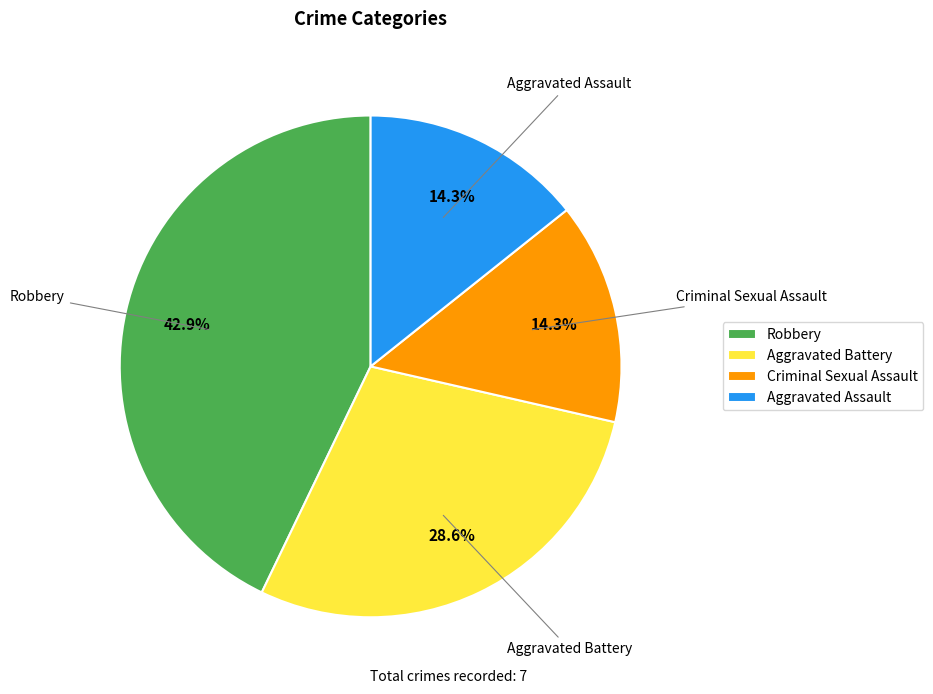

What portion of the pie excludes Aggravated Battery?

71.4%